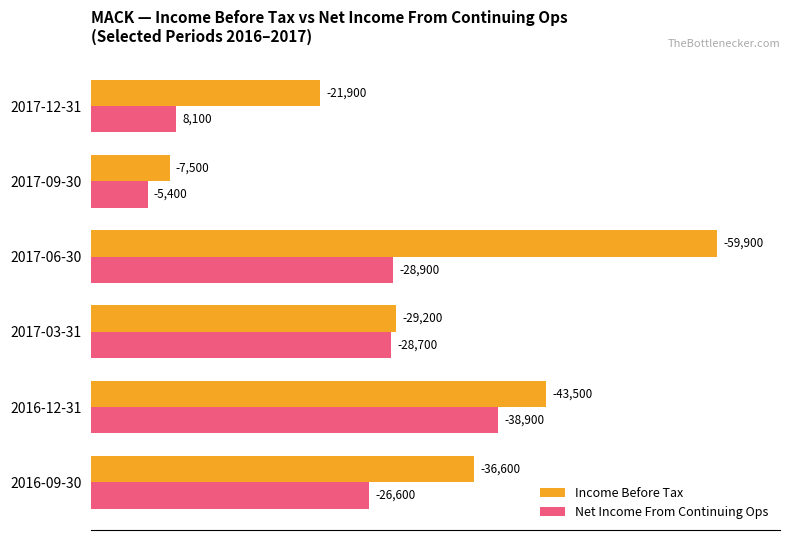

What are all the series names shown in the legend?

Income Before Tax, Net Income From Continuing Ops